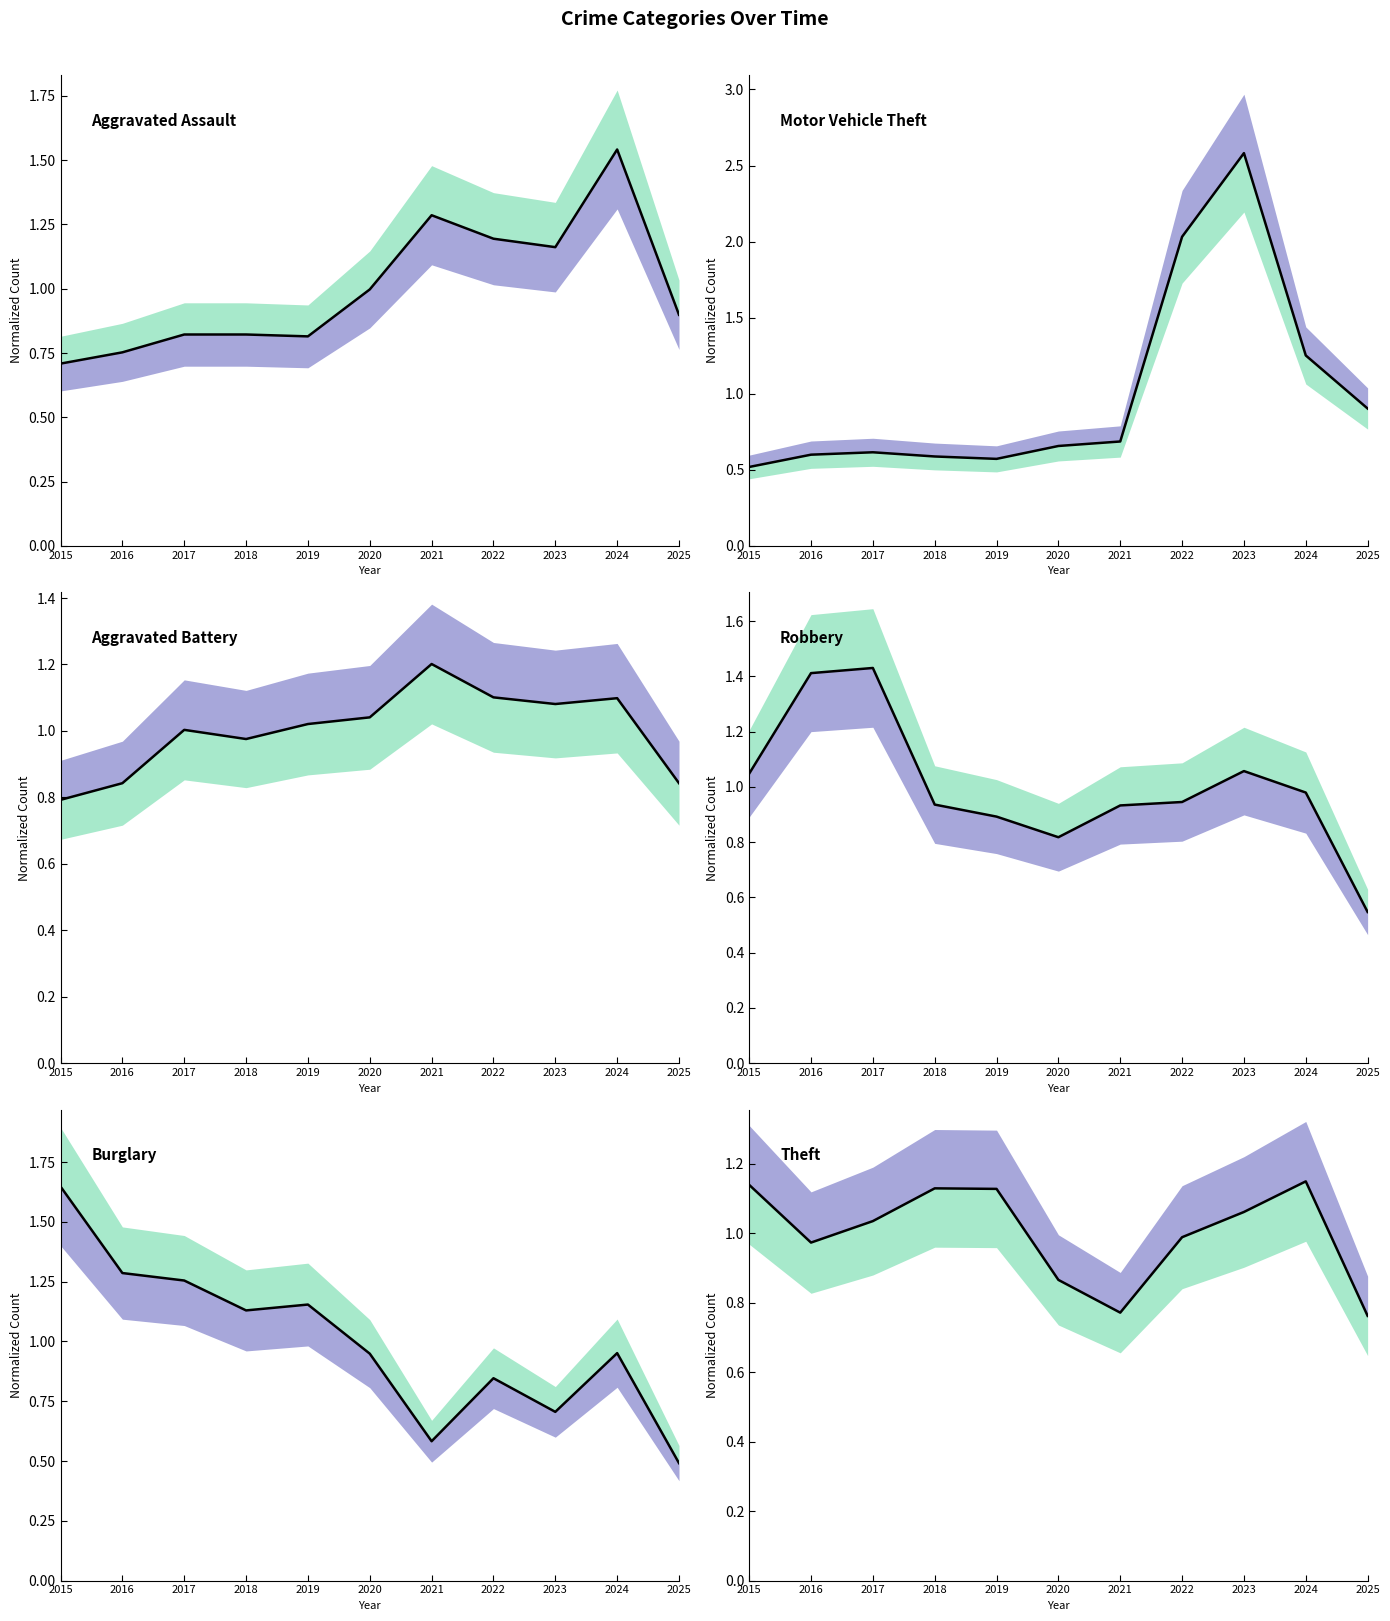

Is it true that Robbery equals 0.7 at 2025?

False